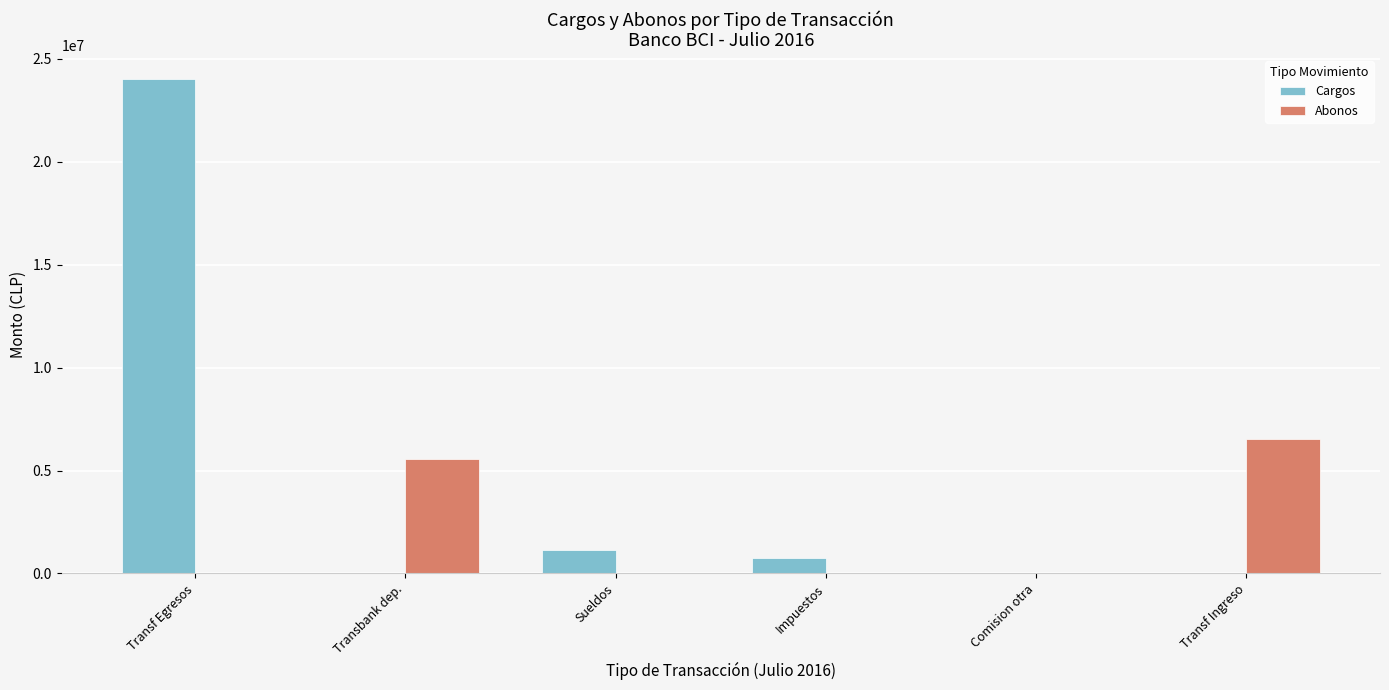

At which label does Abonos reach its peak?

Transf Ingreso